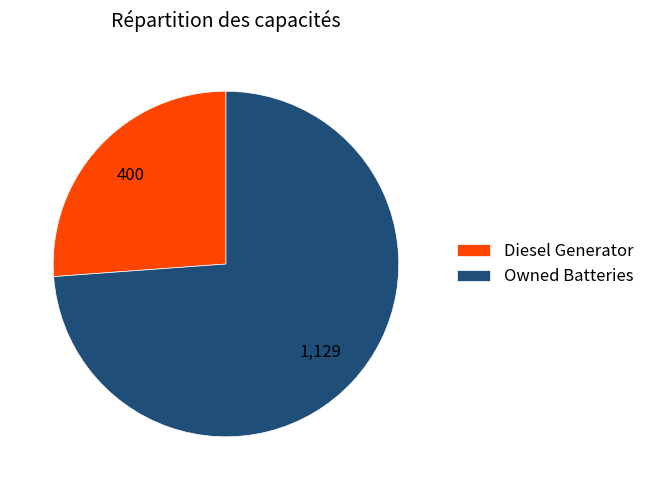

Which slice is the largest?

Owned Batteries